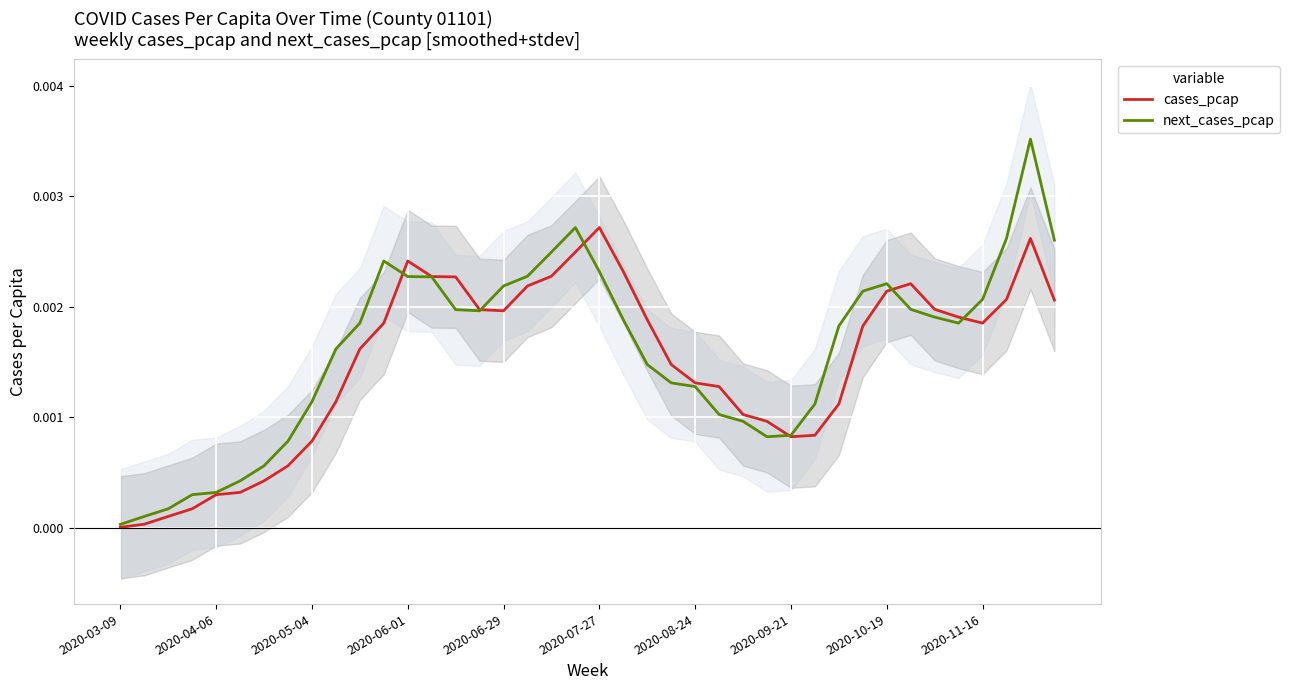

Between 33 and 37, which series saw the biggest shift?

next_cases_pcap